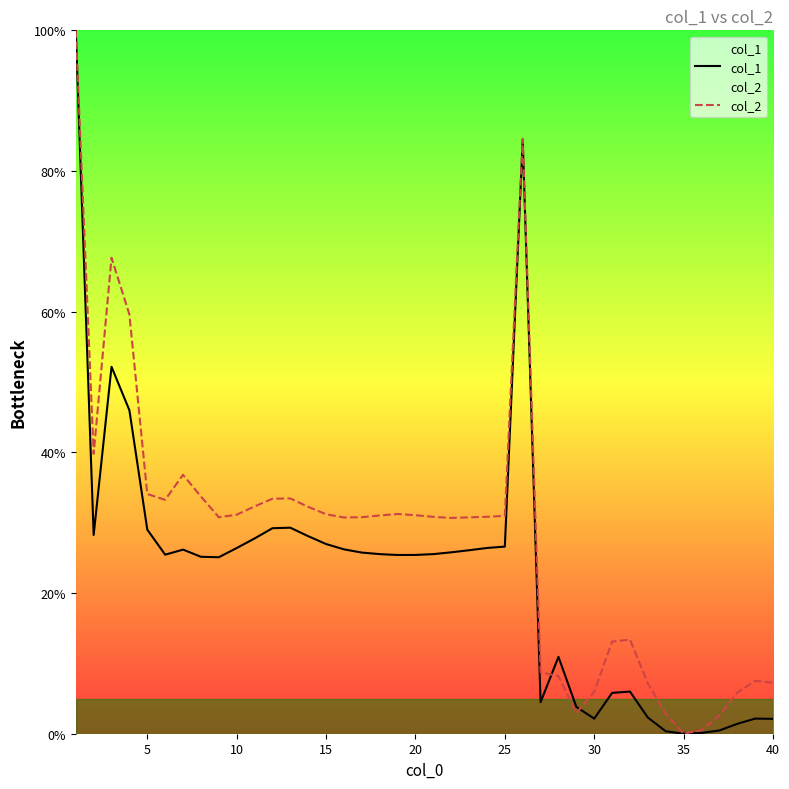

Rank the series by their average value, from lowest to highest.

col_1, col_2